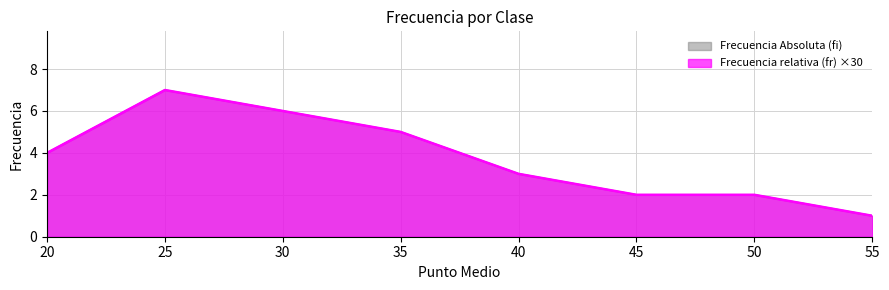

True or false: Frecuencia relativa (fr) and Frecuencia Absoluta (fi) intersect in this chart.

False